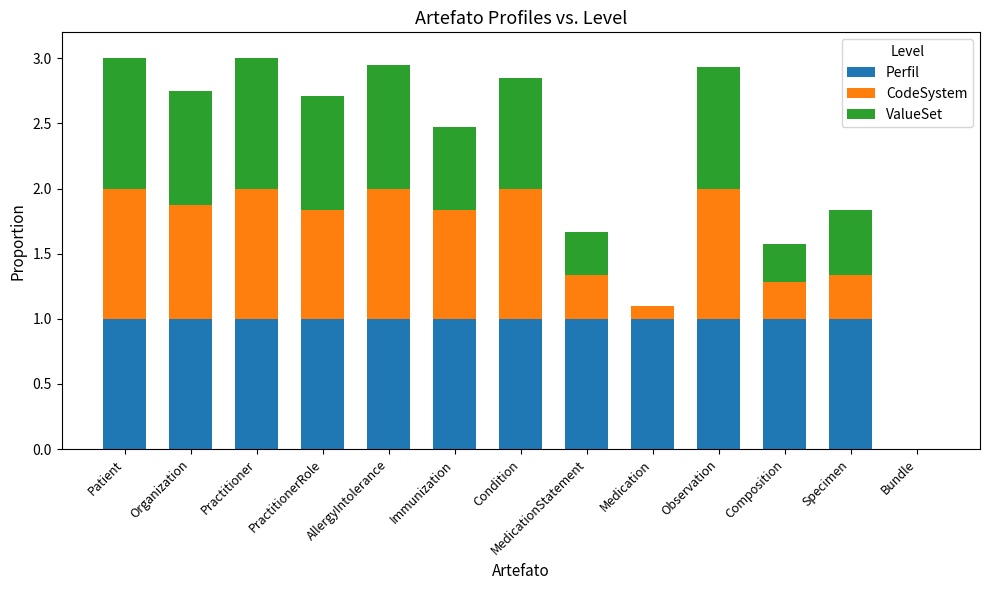

True or false: Perfil has a value of 1.3 at Organization.

False